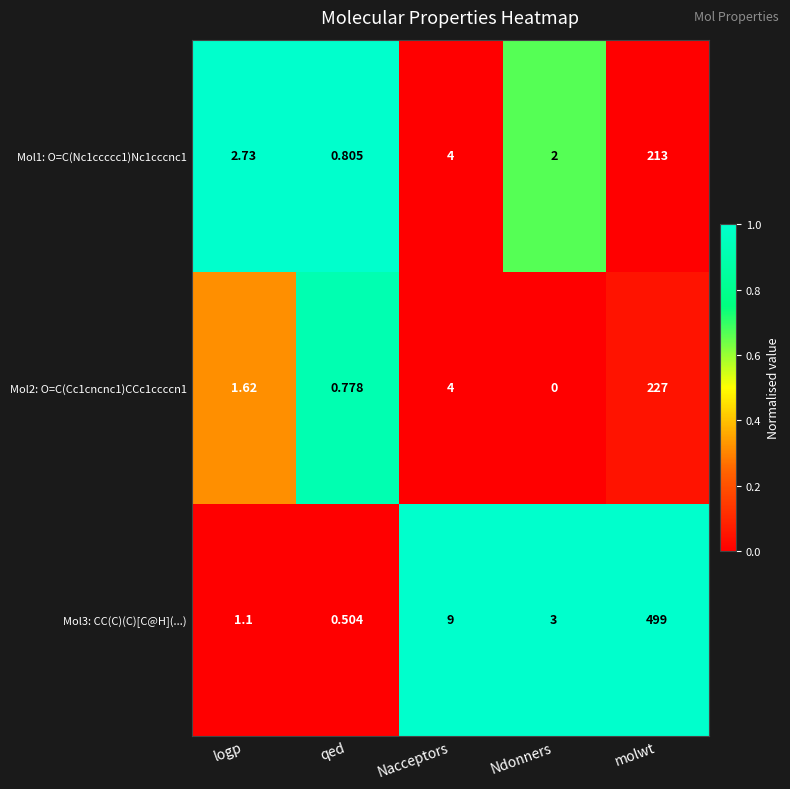

At which label does Mol3: CC(C)(C)[C@H](...) reach its minimum?

qed